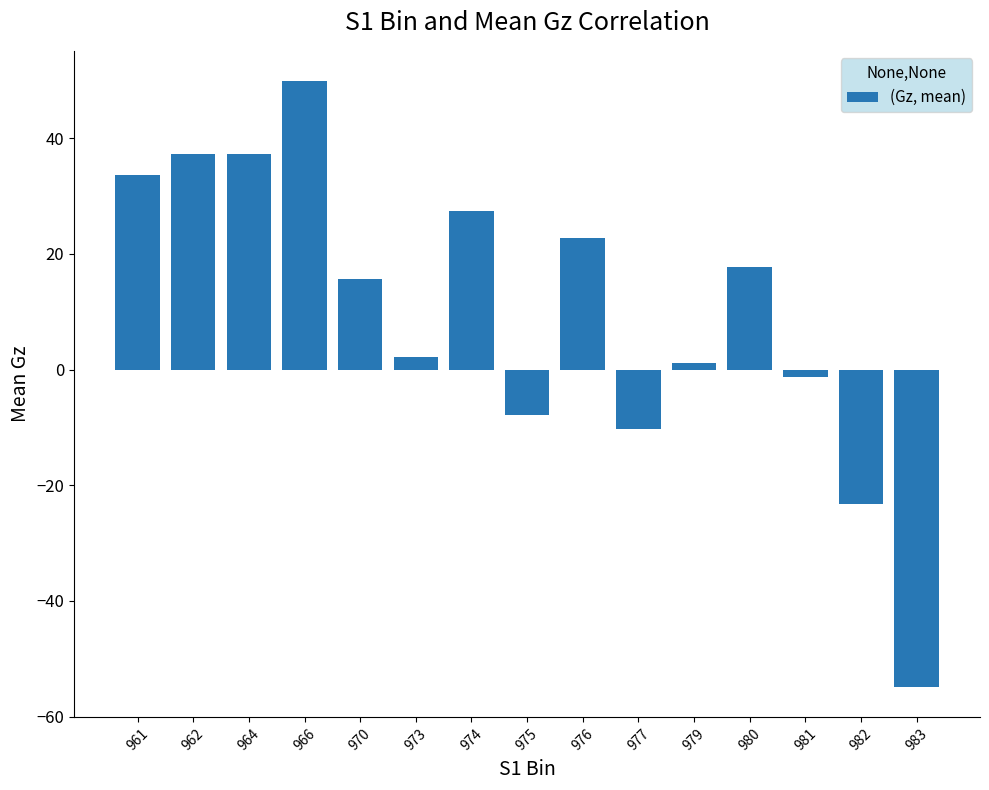

Read the value at 980.

17.6